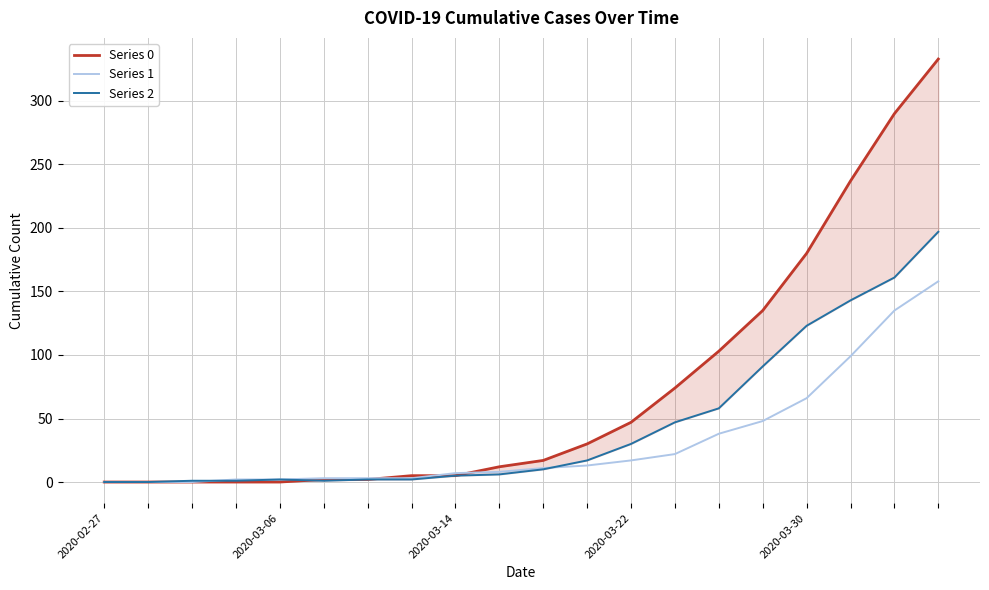

What is the maximum value shown in the chart?

333